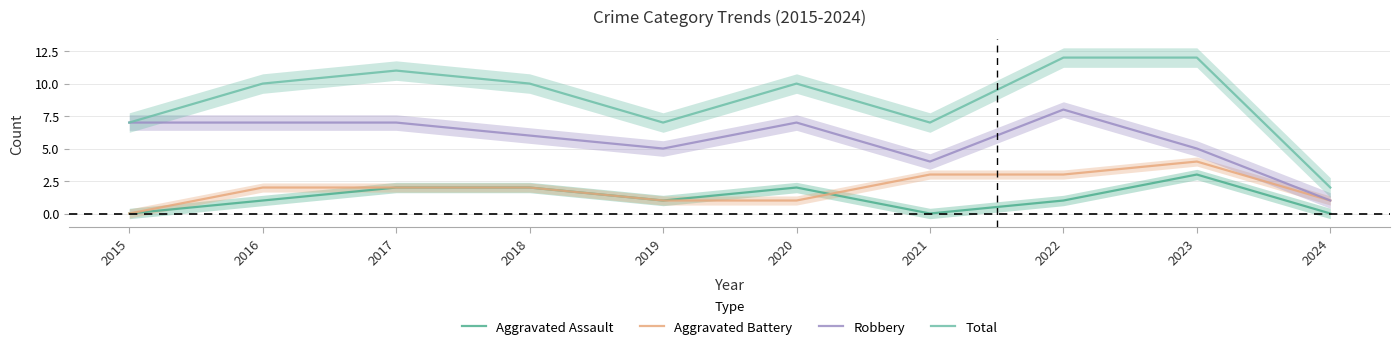

Reading left to right, what are all the values shown in this chart?

Aggravated Assault: 0	1	2	2	1	2	0	1	3	0
Aggravated Battery: 0	2	2	2	1	1	3	3	4	1
Robbery: 7	7	7	6	5	7	4	8	5	1
Total: 7	10	11	10	7	10	7	12	12	2